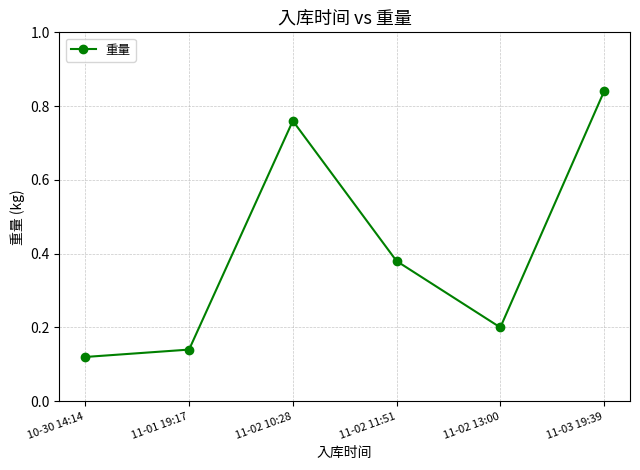

What is the change in value from 11-01 19:17 to 11-02 13:00?

+0.1